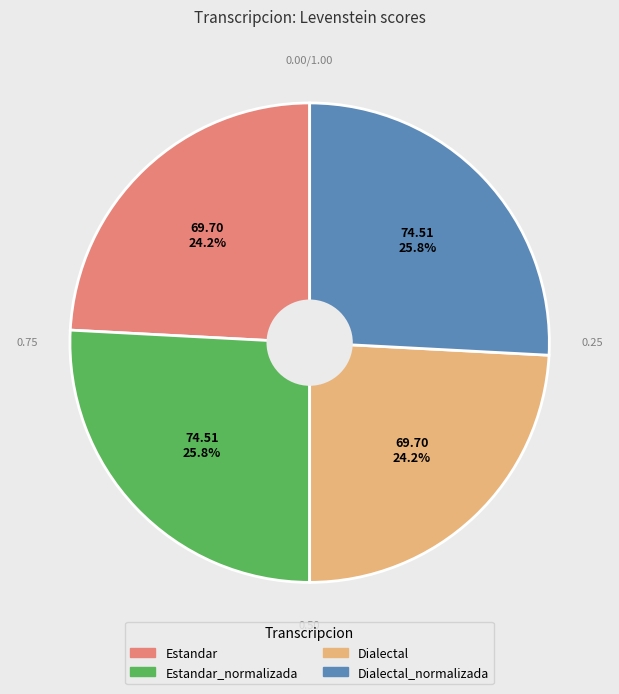

Count the number of slices in the pie.

4